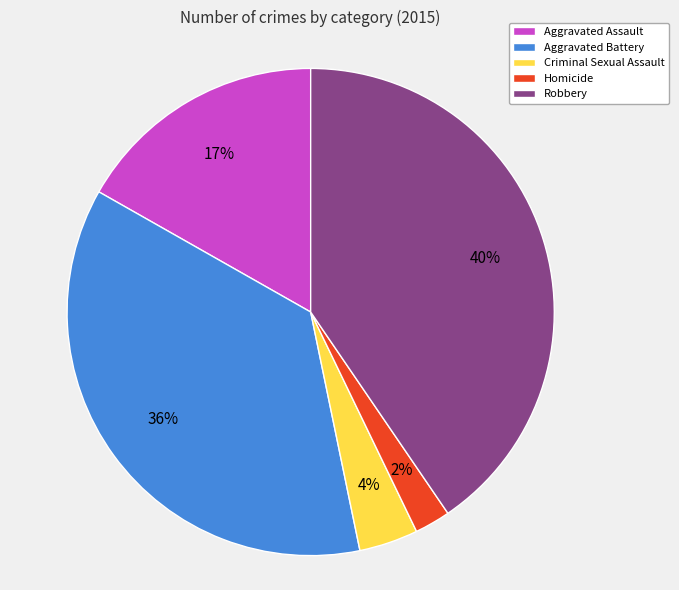

Between Criminal Sexual Assault and Aggravated Battery, which is larger?

Aggravated Battery